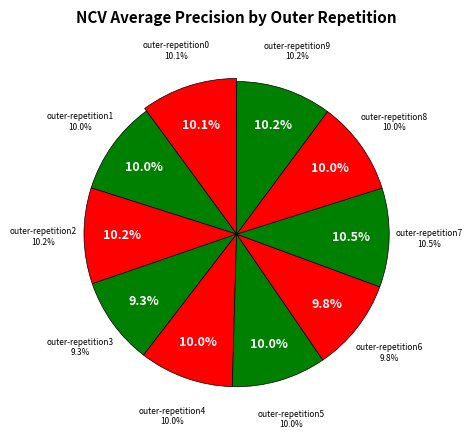

To the nearest percent, what is the combined percentage of outer-repetition5 and outer-repetition4?

20%